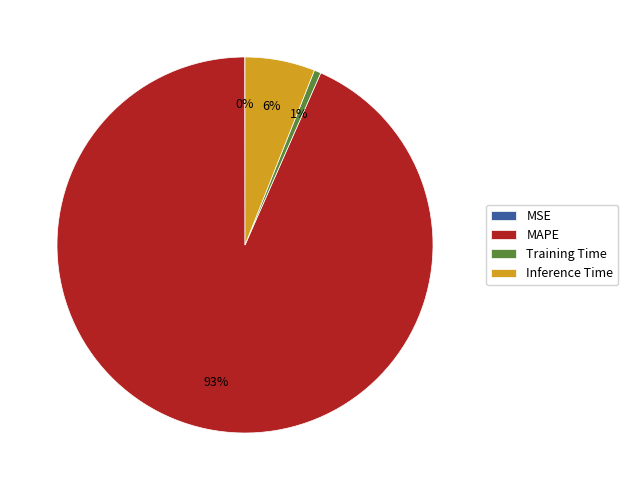

Is Inference Time the majority of the pie?

No